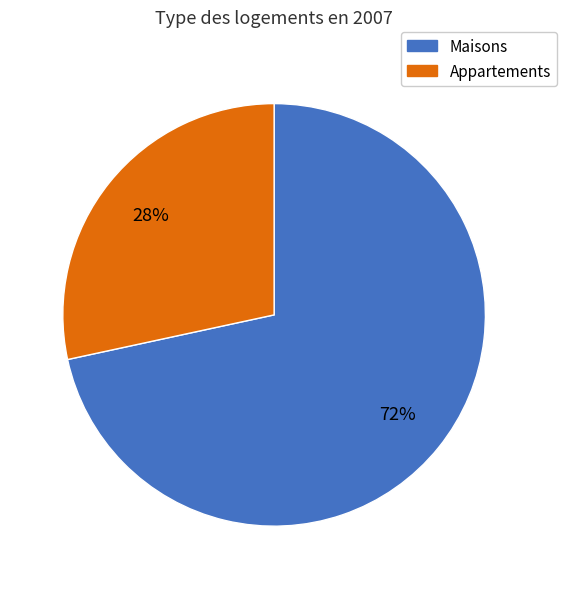

To the nearest percent, what is the average slice percentage?

50%